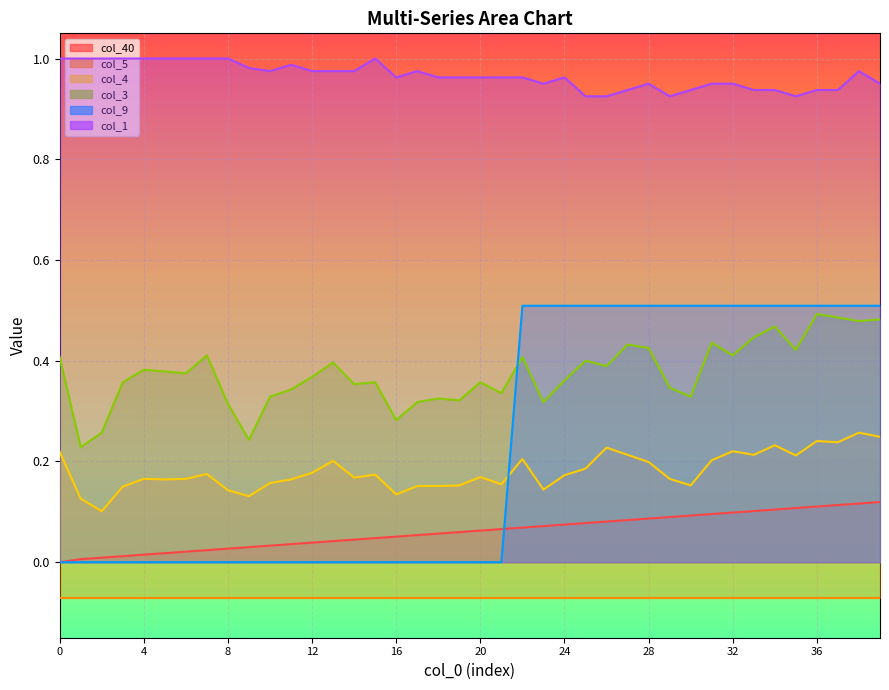

The value of col_9 at 11 is 0.2. True or false?

False